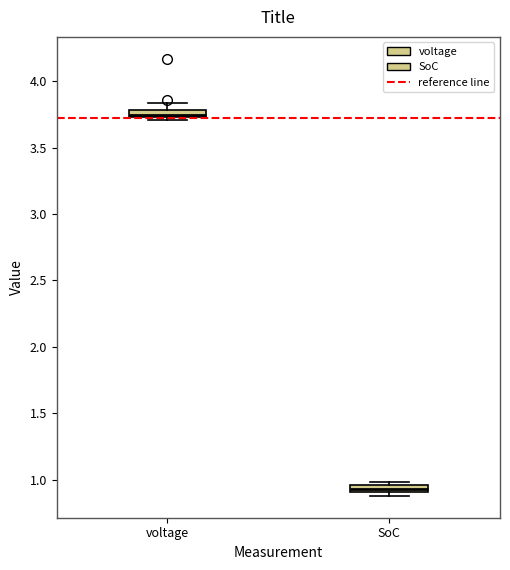

Where is the lower edge of the box for voltage on the y-axis? The values are not printed on the chart, so give them approximately, as read against the axis.

3.75